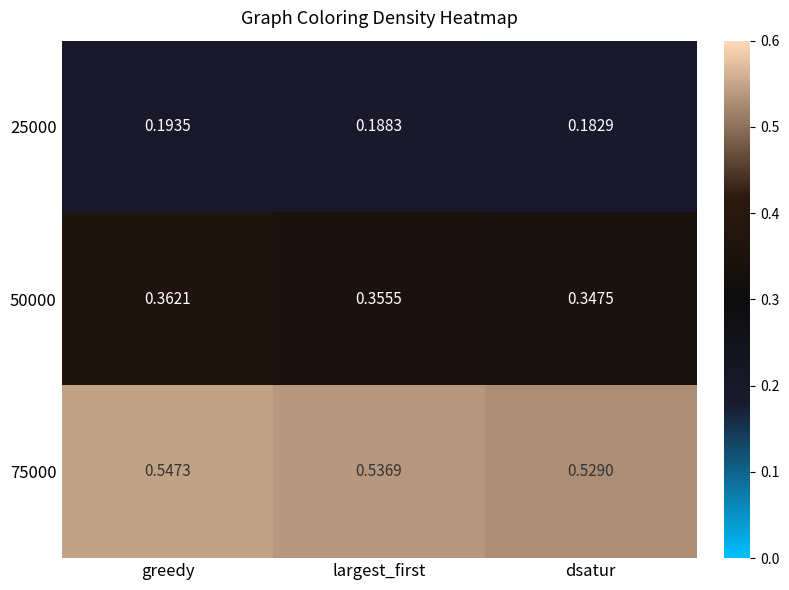

Count the number of data series in this chart.

3